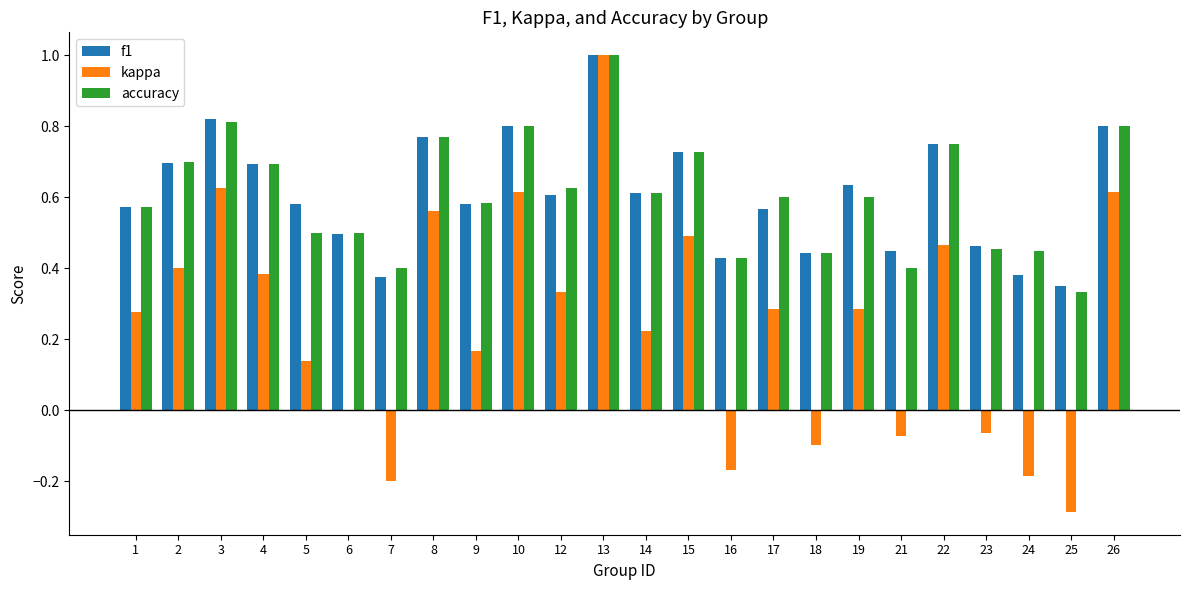

Count the number of categories in the chart.

24